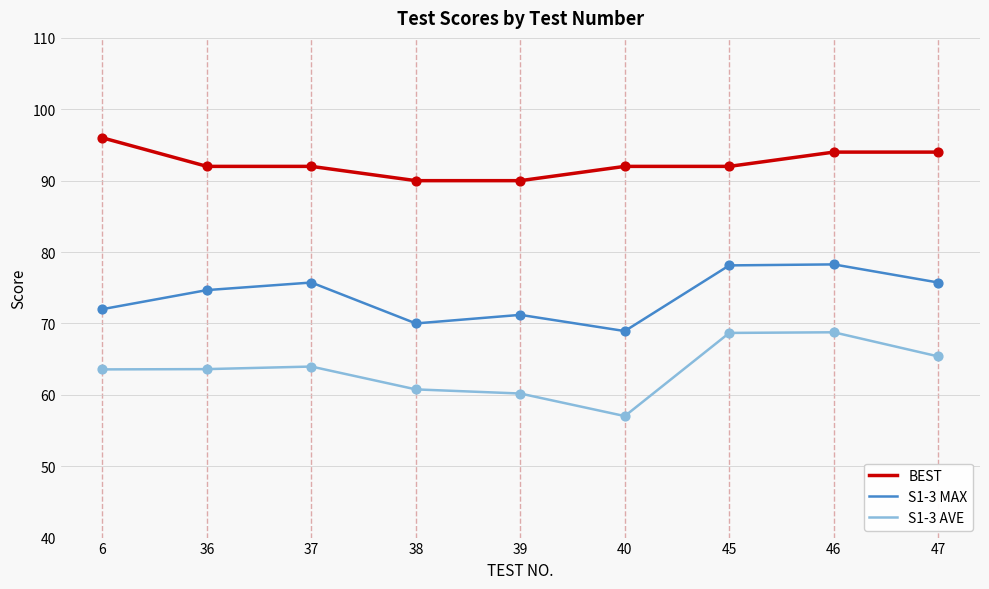

What is the difference between the highest and lowest values at 38?

29.2